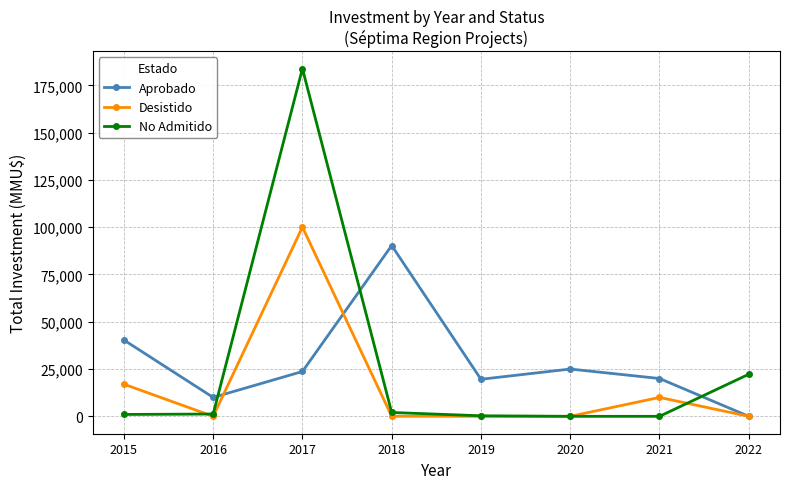

Rank the series by their maximum value, from highest to lowest.

No Admitido, Desistido, Aprobado